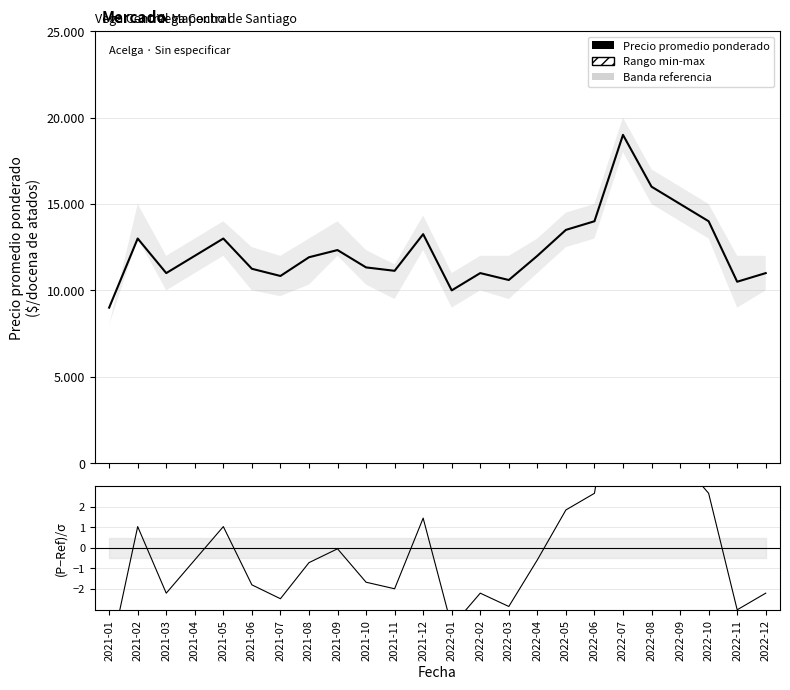

Reading left to right, transcribe all the data shown in this chart.

Precio promedio ponderado: 9000.0	13000.0	11000.0	12000.0	13000.0	11250.0	10833.0	11917.0	12333.0	11329.0	11132.0	13254.0	10000.0	11000.0	10600.0	12000.0	13500.0	14000.0	19000.0	16000.0	15000.0	14000.0	10500.0	11000.0
(Precio - Ref) / σ: -5.4	1.0	-2.2	-0.6	1.0	-1.8	-2.5	-0.7	-0.0	-1.7	-2.0	1.4	-3.8	-2.2	-2.8	-0.6	1.8	2.7	10.7	5.9	4.3	2.7	-3.0	-2.2